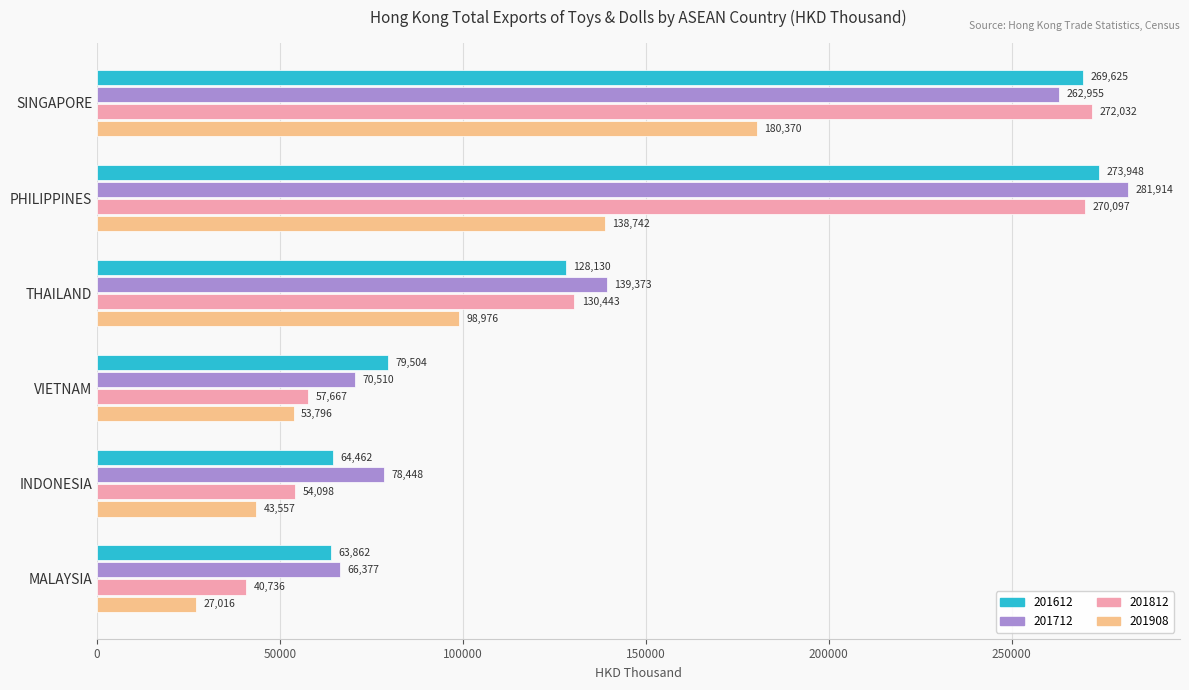

What is the highest value of the 201612 series?

273947.5